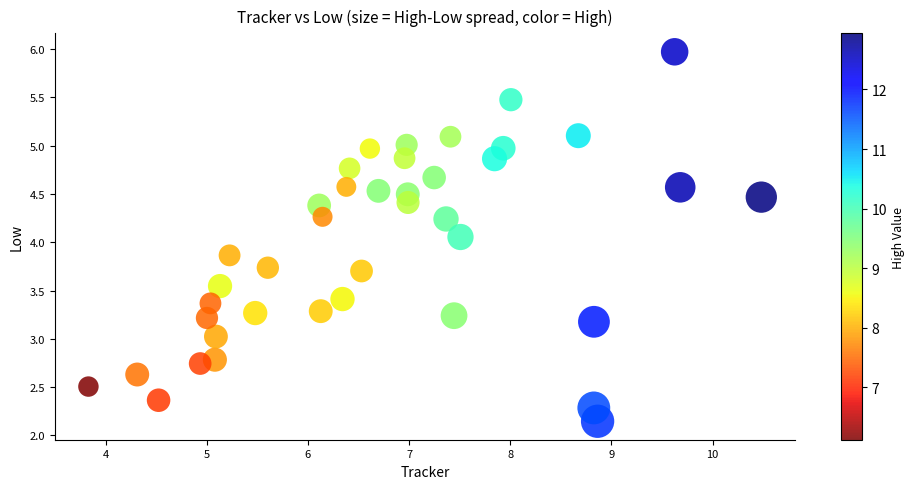

What is the range of Y values (max minus min)?

3.8